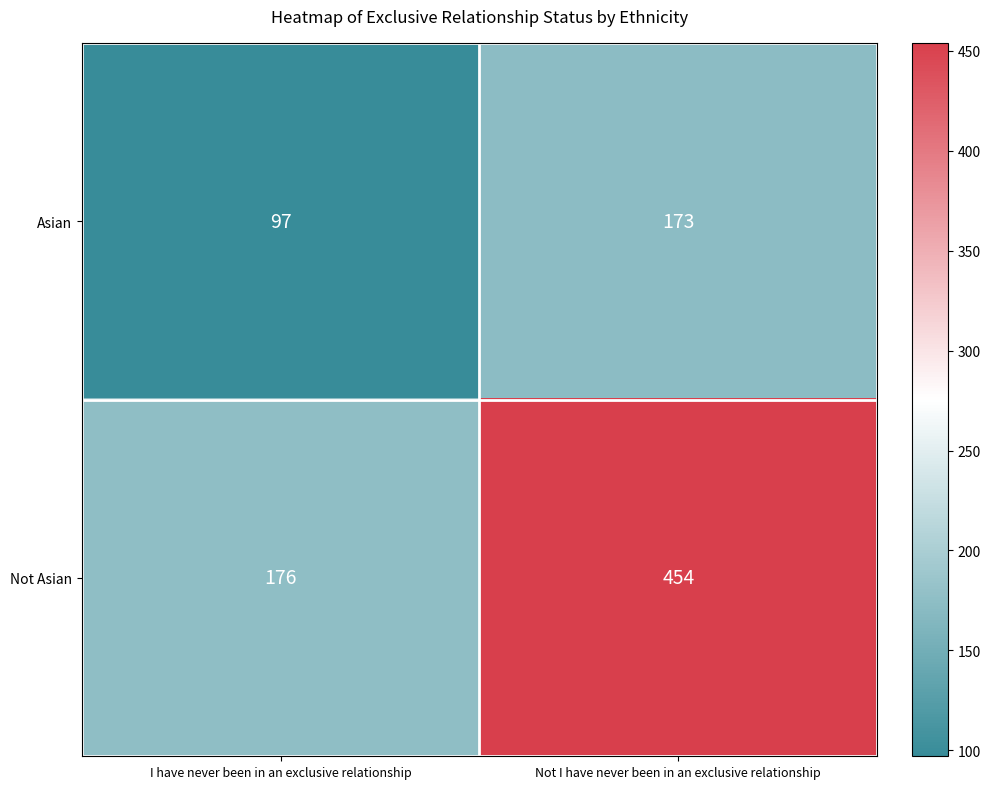

Rank the series by their maximum value, from highest to lowest.

Not Asian, Asian